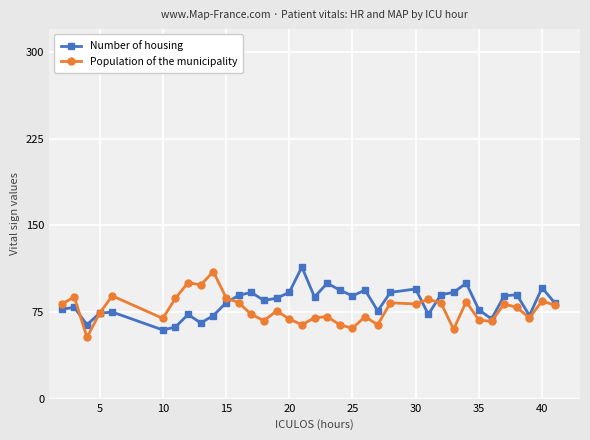

What is the maximum value for Population of the municipality?

110.0